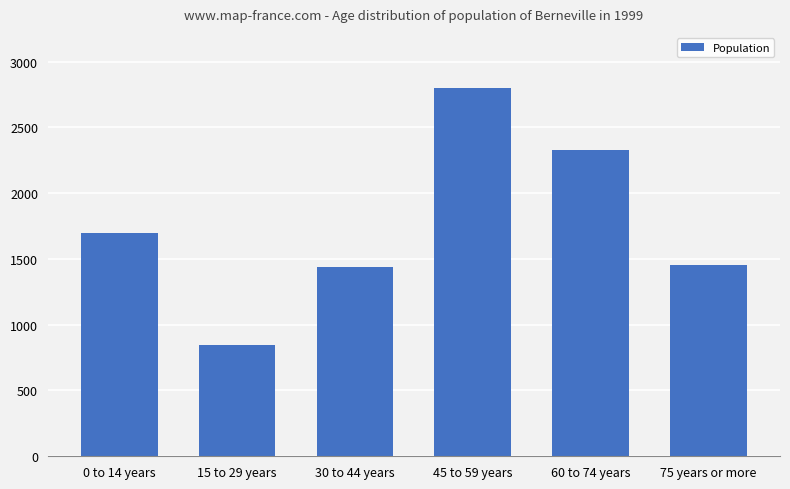

What is the change in value from 0 to 14 years to 75 years or more?

-242